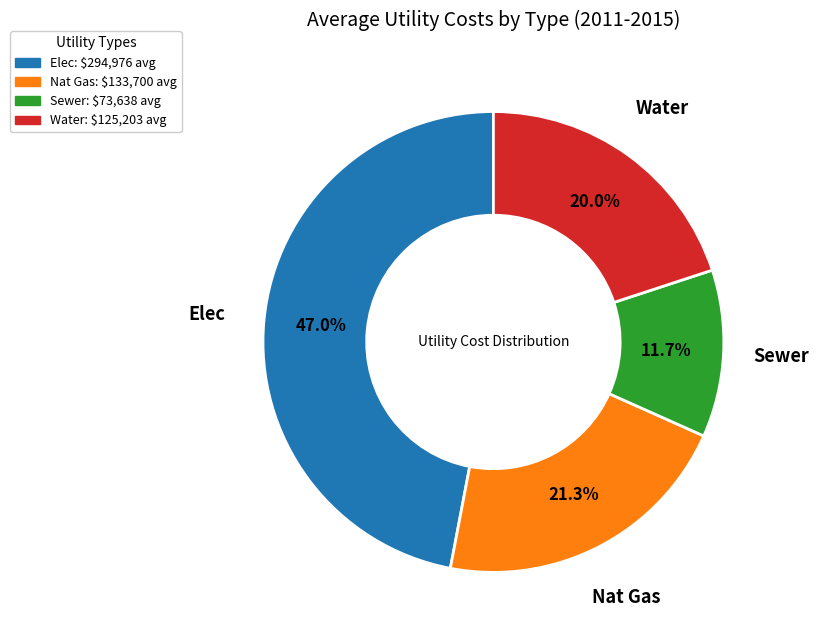

Is there any slice that represents more than half of the pie?

No